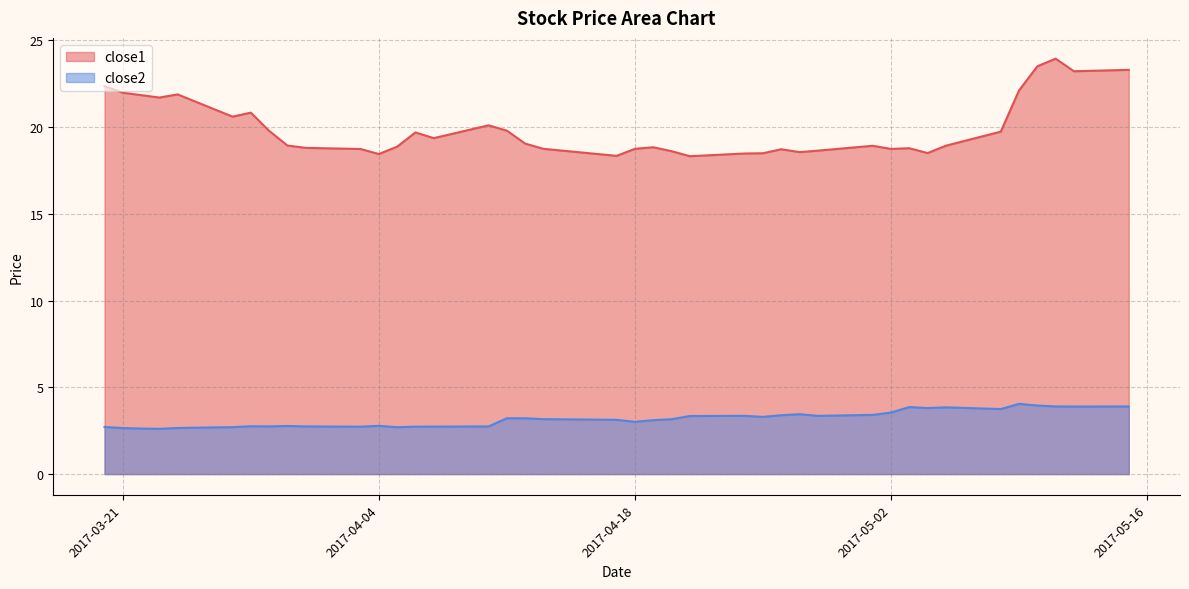

At which category does close1 reach its first local peak?

2017-03-24